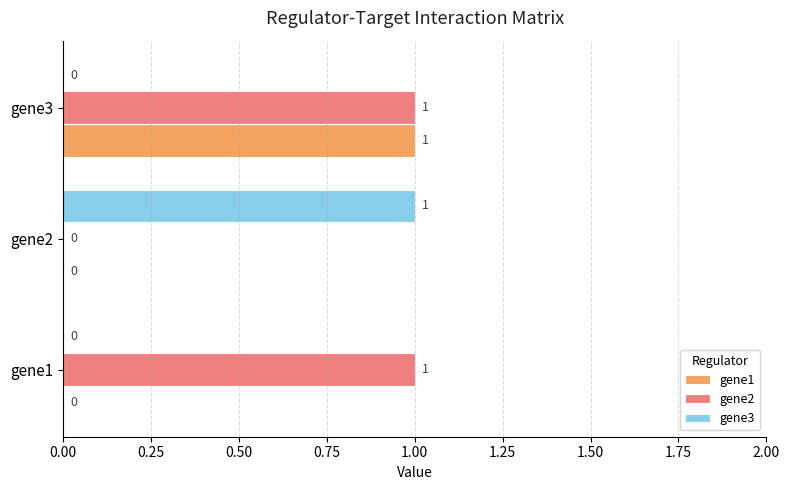

How many gene1 values are between 0 and 1?

3